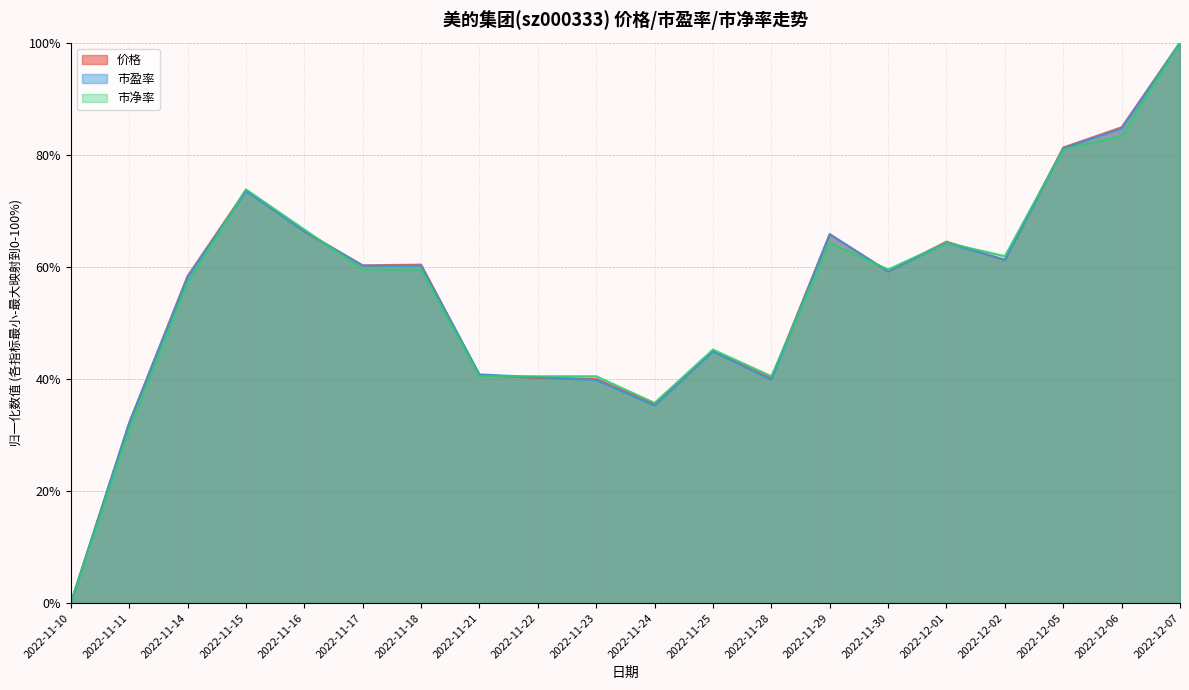

After their last crossing, which series has the higher values: 市盈率 or 市净率?

市盈率